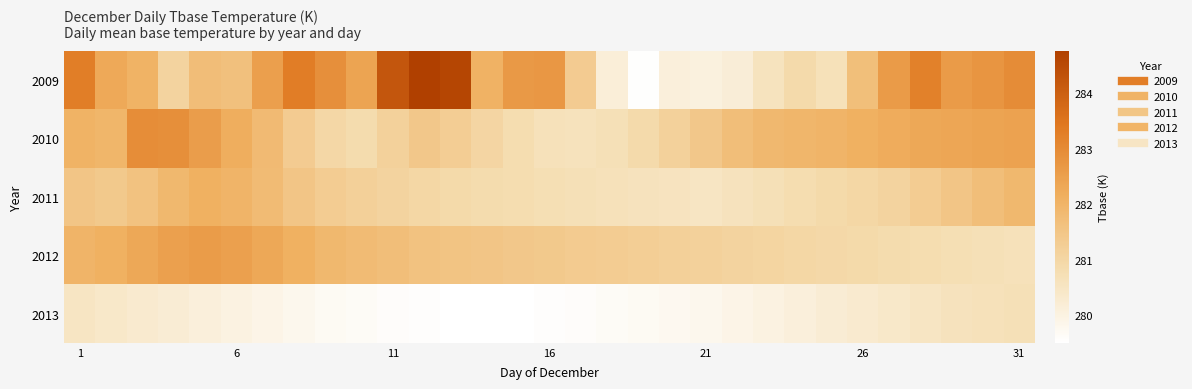

What is the smallest value displayed?

279.5